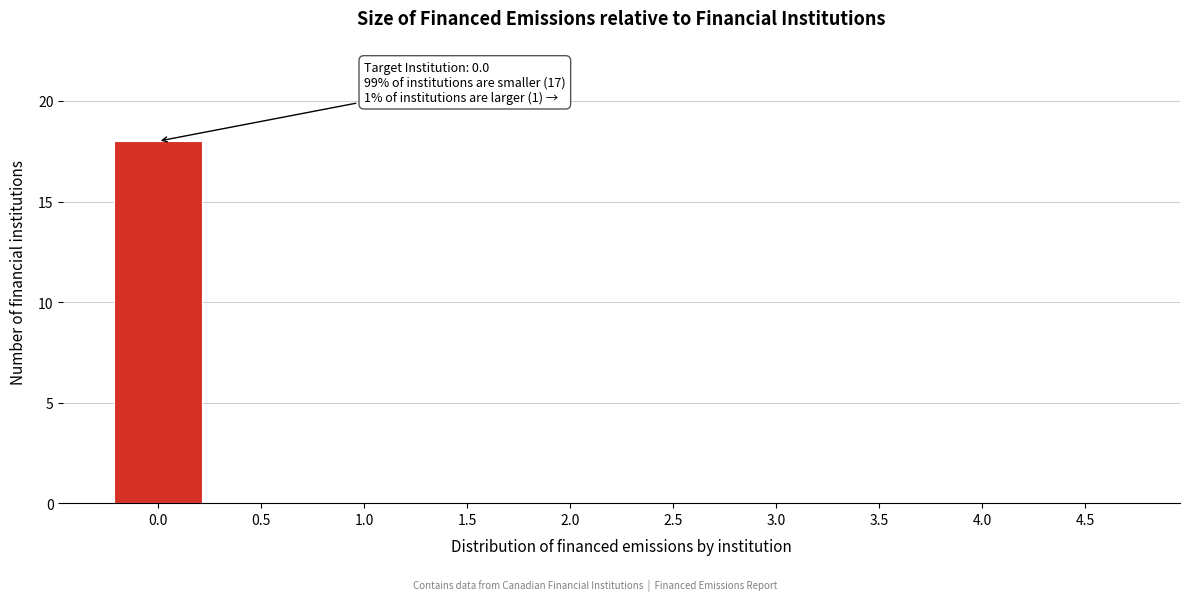

Reading right to left, list all the values displayed in this chart.

4.5=0	4.0=0	3.5=0	3.0=0	2.5=0	2.0=0	1.5=0	1.0=0	0.5=0	0.0=18